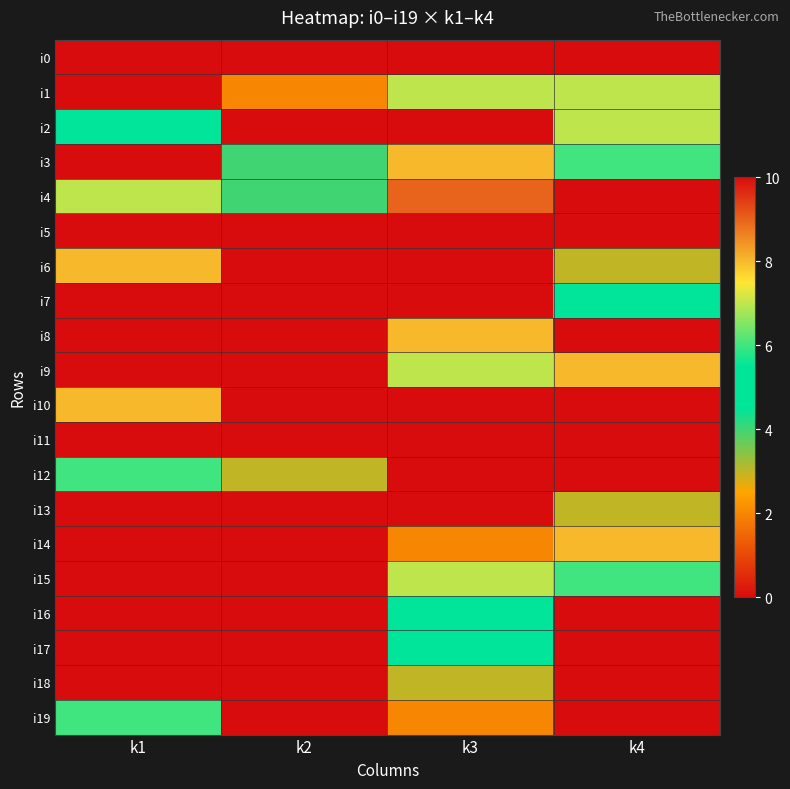

Reading right to left, extract all data points from this chart.

i0: k4=0	k3=0	k2=0	k1=0
i1: k4=7	k3=7	k2=2	k1=0
i2: k4=7	k3=0	k2=0	k1=5
i3: k4=6	k3=8	k2=4	k1=0
i4: k4=0	k3=9	k2=4	k1=7
i5: k4=0	k3=0	k2=10	k1=0
i6: k4=3	k3=0	k2=0	k1=8
i7: k4=5	k3=0	k2=0	k1=0
i8: k4=0	k3=8	k2=0	k1=0
i9: k4=8	k3=7	k2=0	k1=10
i10: k4=0	k3=0	k2=10	k1=8
i11: k4=0	k3=0	k2=10	k1=0
i12: k4=0	k3=0	k2=3	k1=6
i13: k4=3	k3=0	k2=0	k1=0
i14: k4=8	k3=2	k2=0	k1=0
i15: k4=6	k3=7	k2=0	k1=0
i16: k4=0	k3=5	k2=0	k1=10
i17: k4=0	k3=5	k2=0	k1=0
i18: k4=10	k3=3	k2=0	k1=0
i19: k4=0	k3=2	k2=0	k1=6